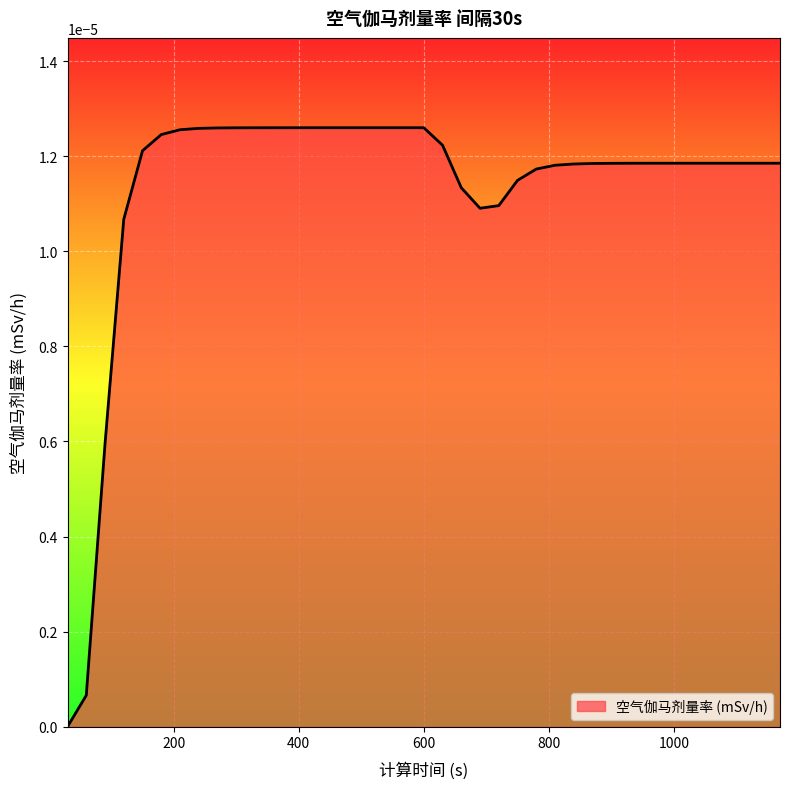

How many points are lower than both their immediate neighbors (excluding endpoints)?

1